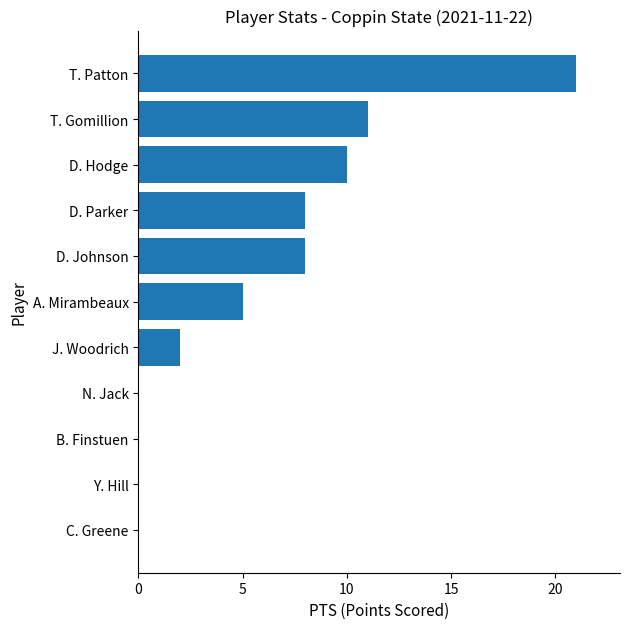

Which category has the highest value across all series?

T. Patton